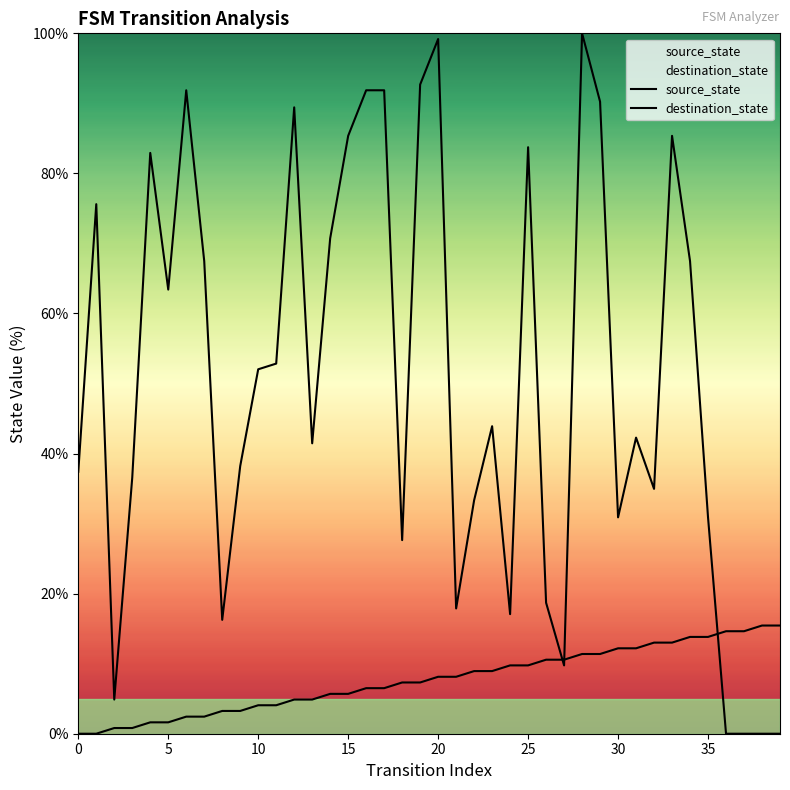

True or false: source_state has a value of 3.3 at 23.

False